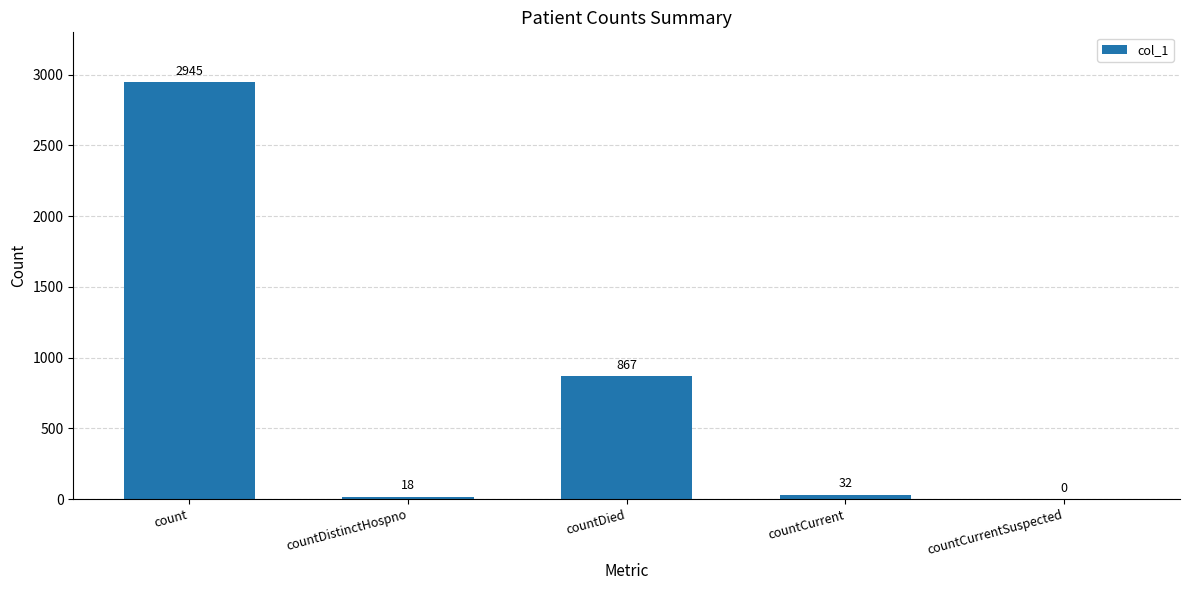

What is the greatest value displayed?

2945